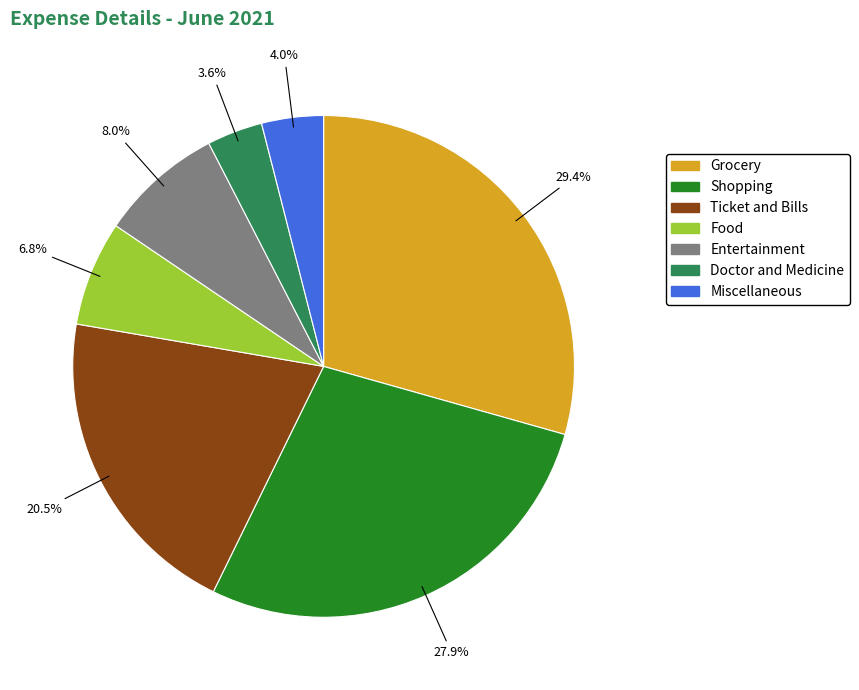

What is the ratio of the value at Grocery to the value at Food?

4.3